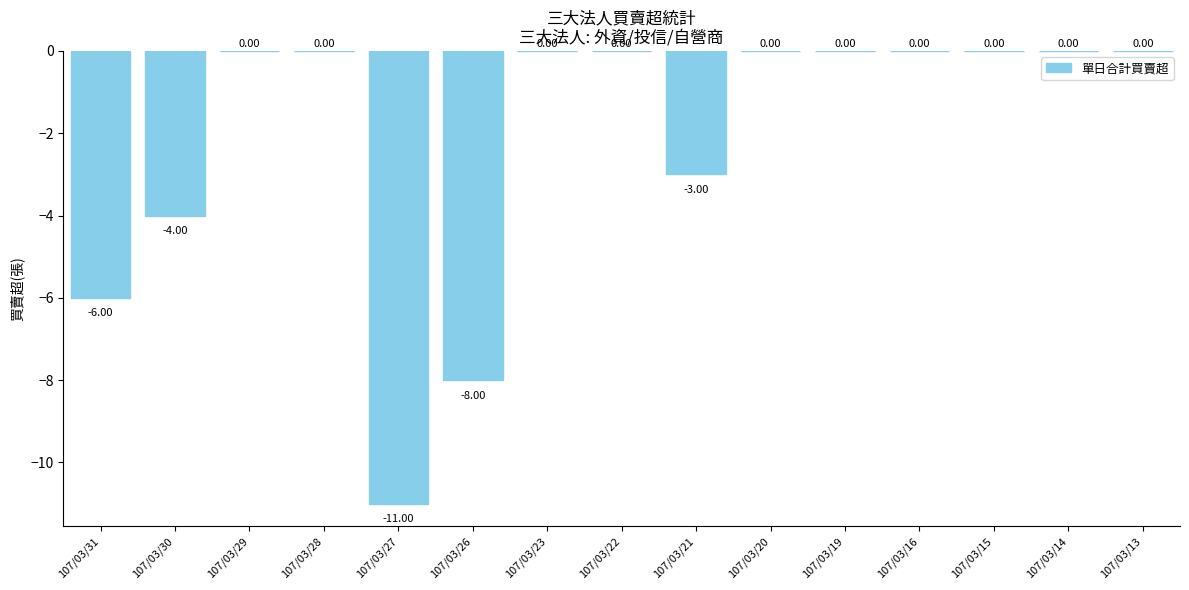

What is the change in value from 107/03/30 to 107/03/28?

+4